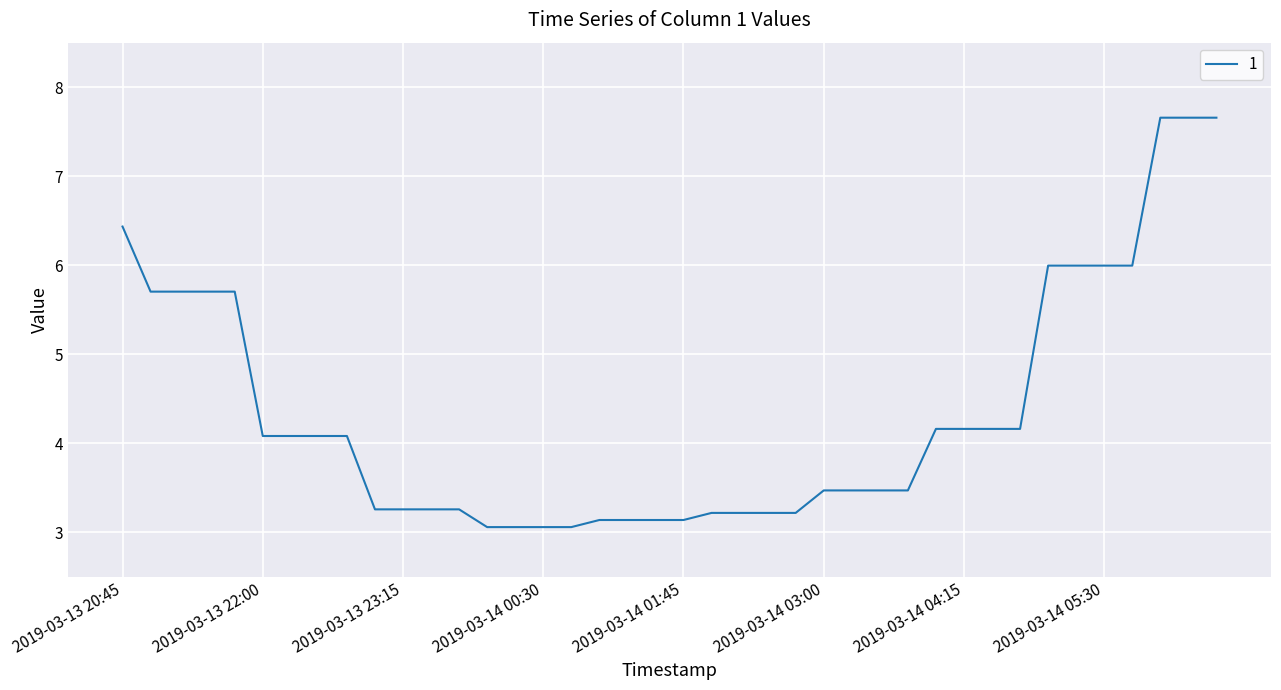

What is the smallest value displayed?

3.1